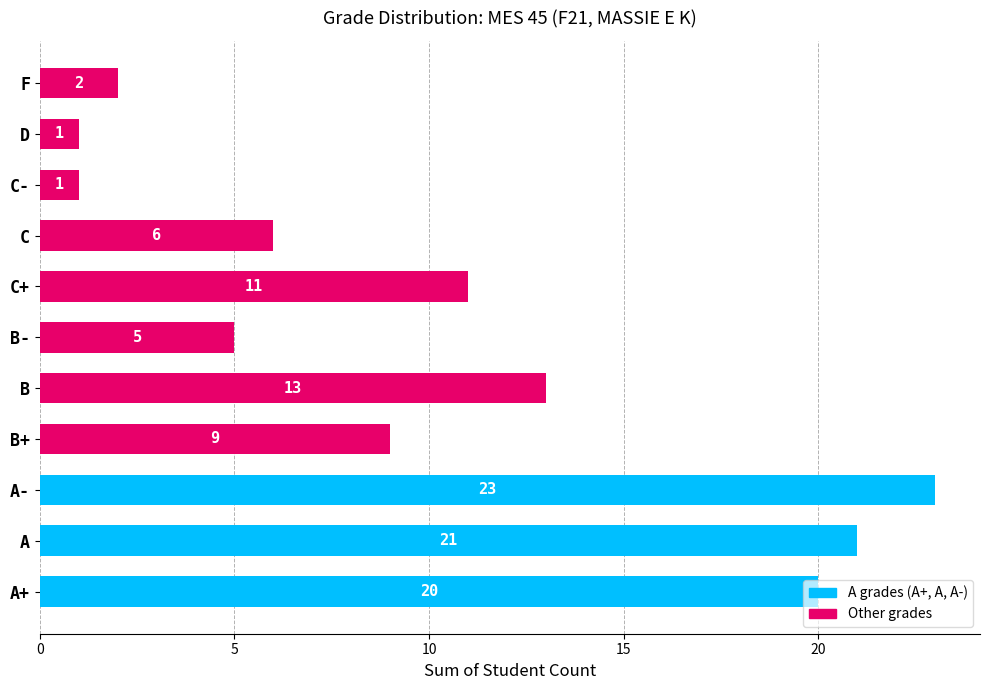

What is the sum of the values at C- and A-?

24